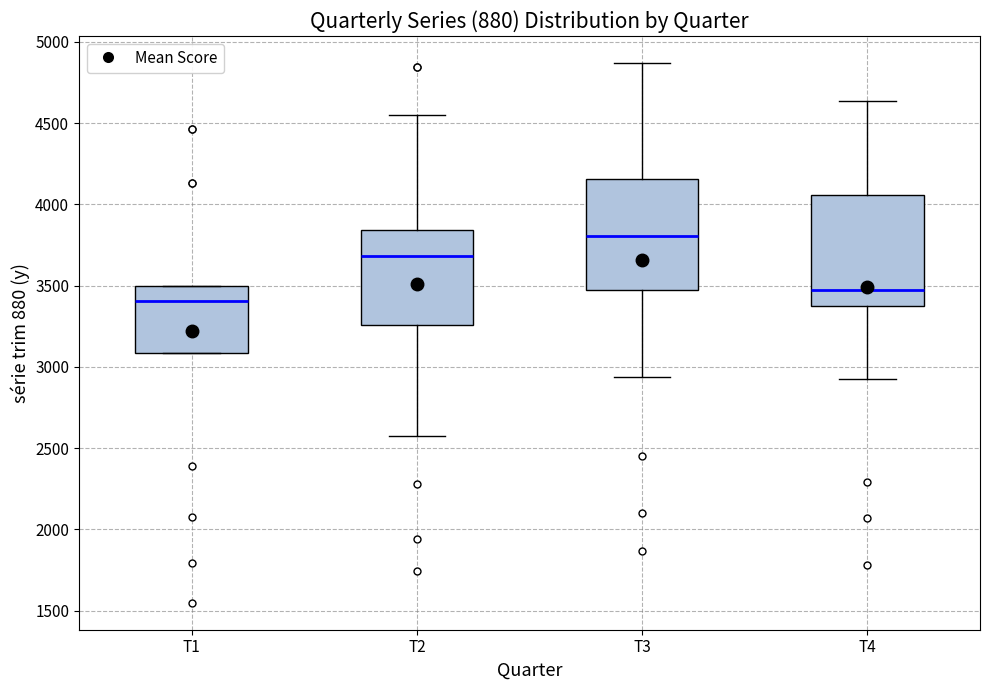

Which box's median line is the lowest?

T1